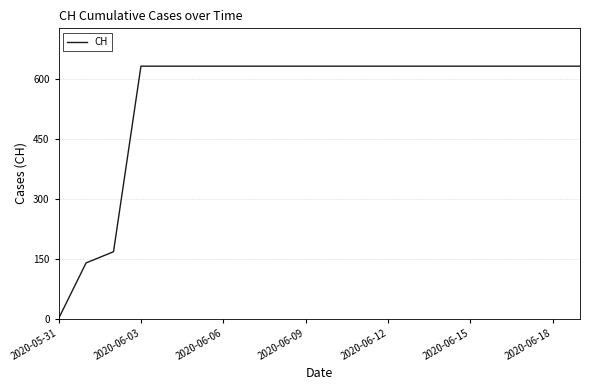

What is the maximum value shown in the chart?

631